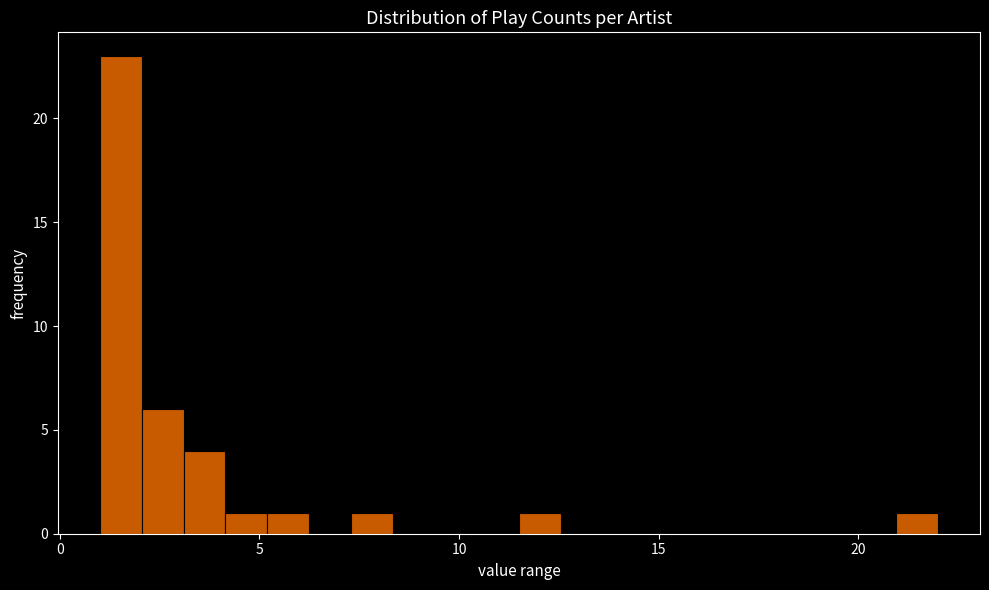

Read against the x-axis, roughly where is the centre of the tallest bar?

1.5